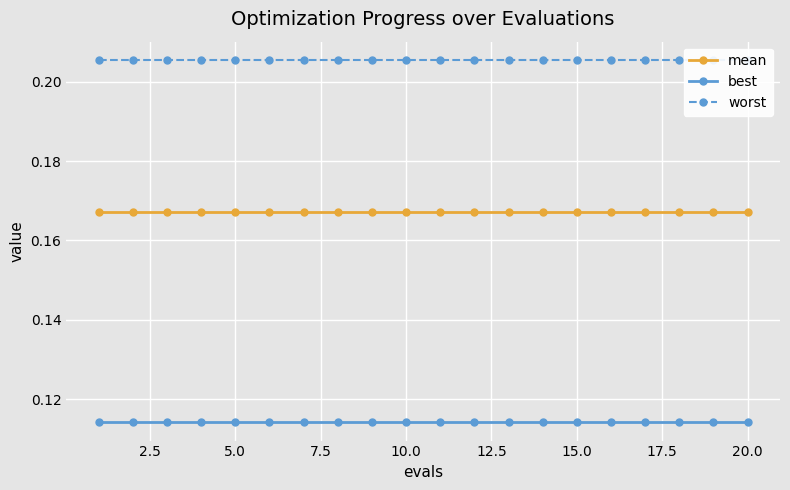

True or false: mean and best intersect in this chart.

False